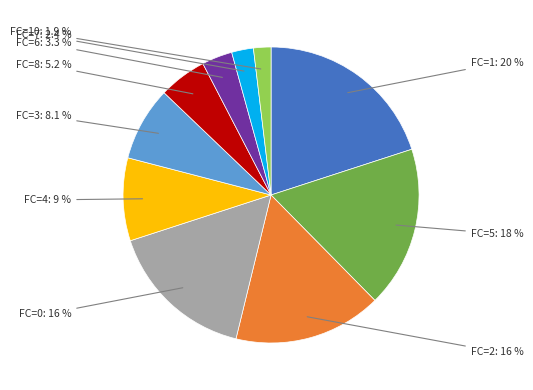

Does any single category account for the majority?

No